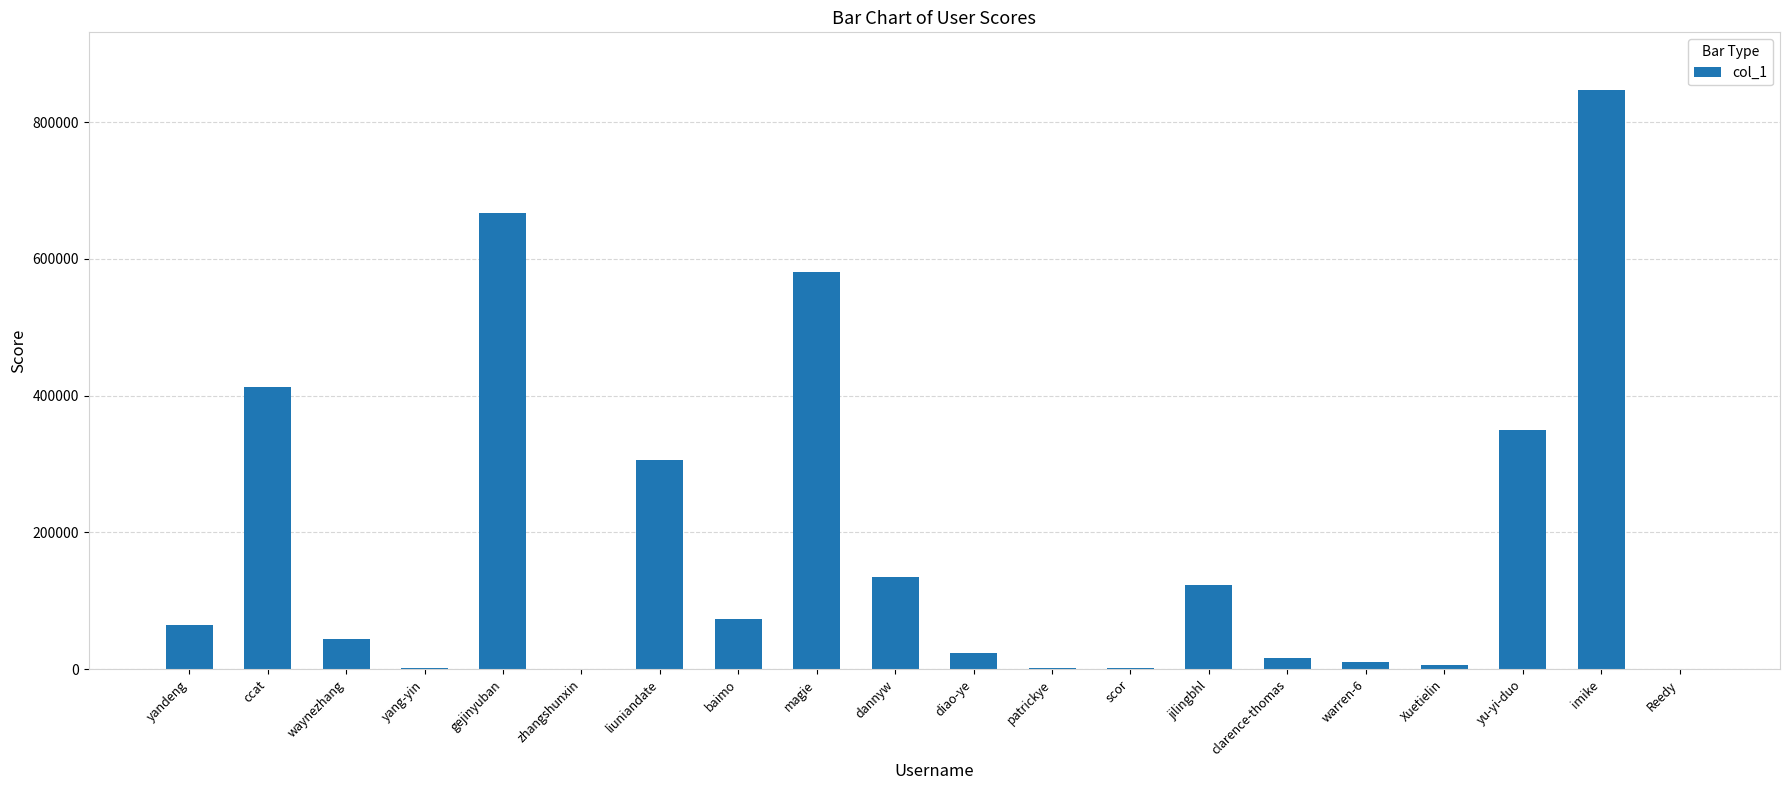

Are the bars horizontal?

No